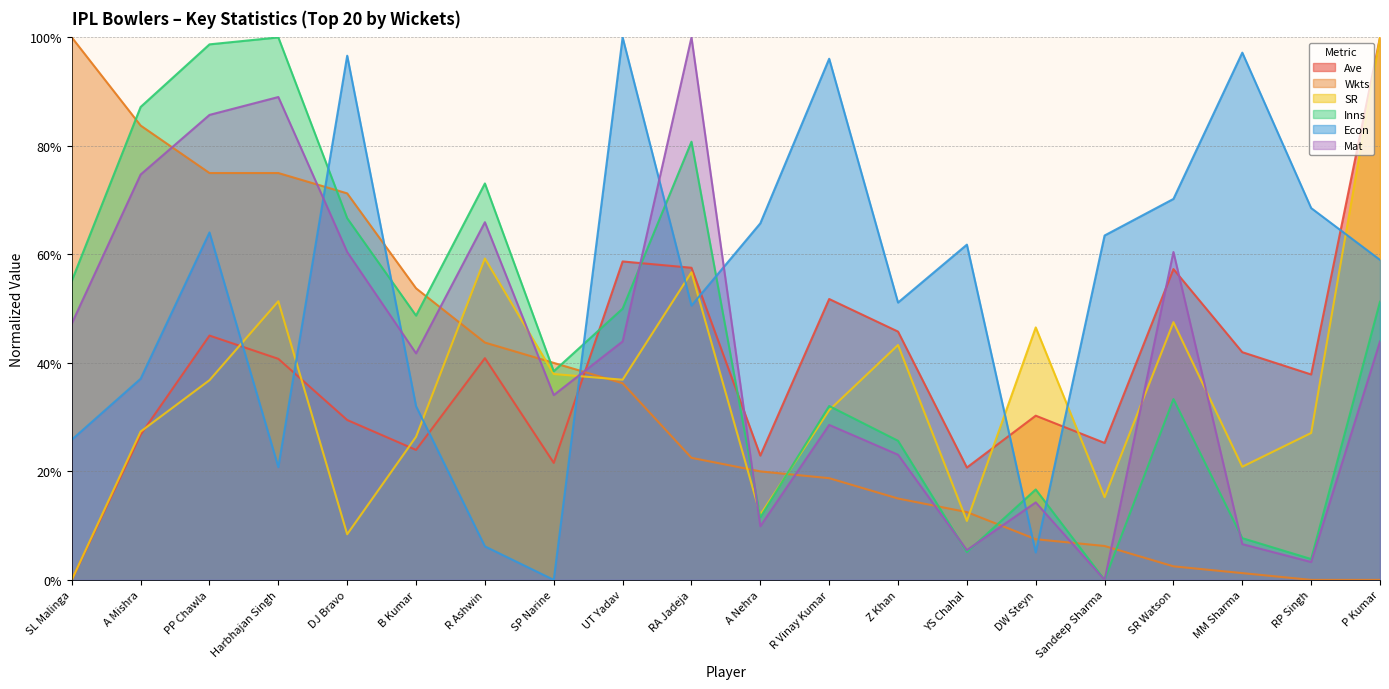

Reading right to left, extract all data points from this chart.

Ave: 100.0	37.9	42.0	57.3	25.2	30.3	20.7	45.8	51.8	22.9	57.5	58.7	21.6	40.9	24.0	29.5	40.7	45.0	26.8	0.0
Wkts: 0.0	0.0	1.2	2.5	6.2	7.5	12.5	15.0	18.7	20.0	22.5	36.2	40.0	43.7	53.7	71.2	75.0	75.0	83.7	100.0
SR: 100.0	27.1	20.9	47.5	15.2	46.5	10.9	43.3	31.3	12.0	56.7	36.9	37.9	59.2	26.4	8.4	51.4	36.8	27.3	0.0
Inns: 51.3	3.8	7.7	33.3	0.0	16.7	5.1	25.6	32.1	11.5	80.8	50.0	38.5	73.1	48.7	66.7	100.0	98.7	87.2	55.1
Econ: 59.0	68.5	97.2	70.2	63.5	5.1	61.8	51.1	96.1	65.7	50.6	100.0	0.0	6.2	32.0	96.6	20.8	64.0	37.1	25.8
Mat: 44.0	3.3	6.6	60.4	0.0	14.3	5.5	23.1	28.6	9.9	100.0	44.0	34.1	65.9	41.8	60.4	89.0	85.7	74.7	47.3